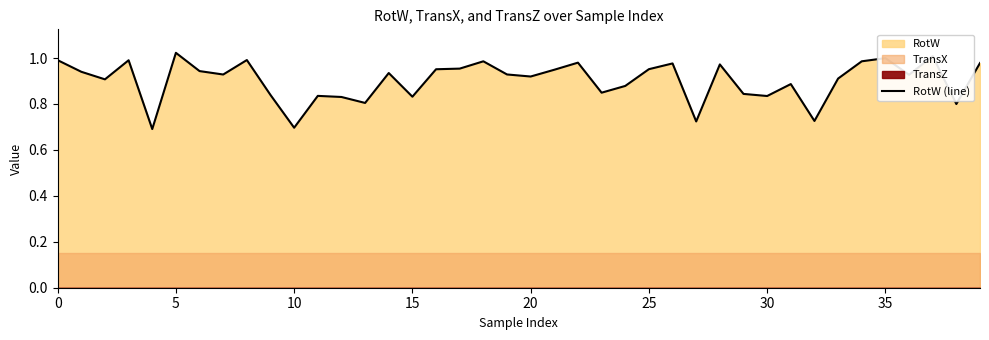

Reading right to left, list all the values displayed in this chart.

1.0	0.8	1.0	0.9	1.0	1.0	0.9	0.7	0.9	0.8	0.8	1.0	0.7	1.0	1.0	0.9	0.8	1.0	0.9	0.9	0.9	1.0	1.0	1.0	0.8	0.9	0.8	0.8	0.8	0.7	0.8	1.0	0.9	0.9	1.0	0.7	1.0	0.9	0.9	1.0